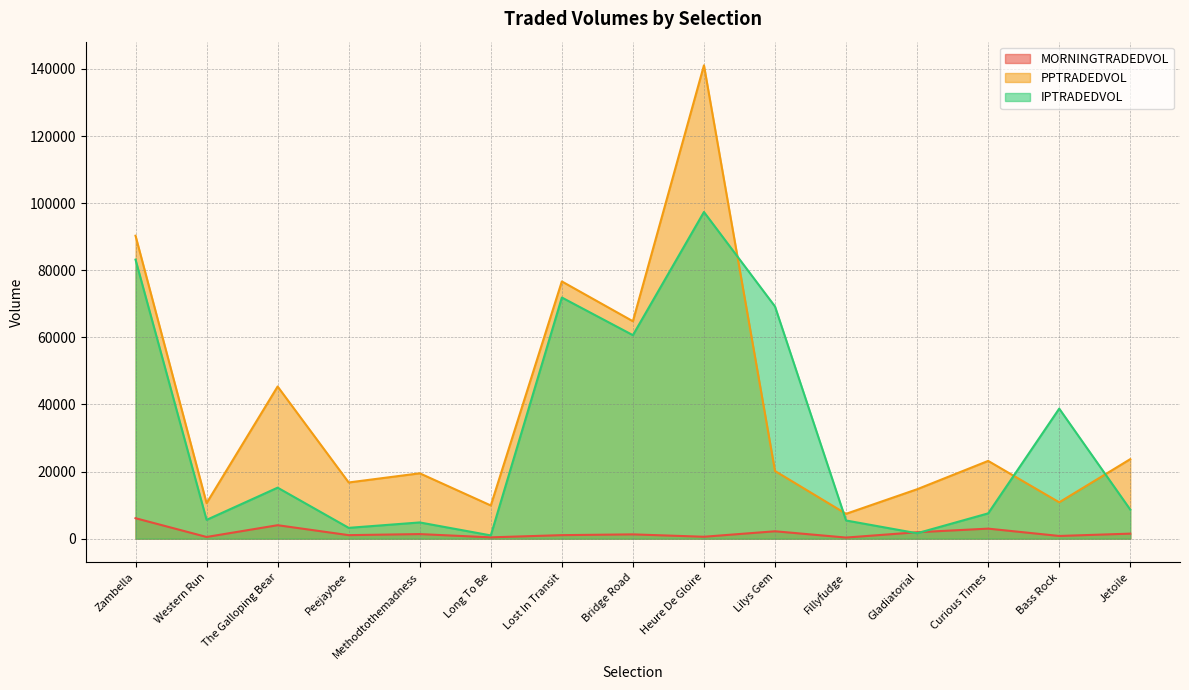

True or false: MORNINGTRADEDVOL and PPTRADEDVOL intersect in this chart.

False